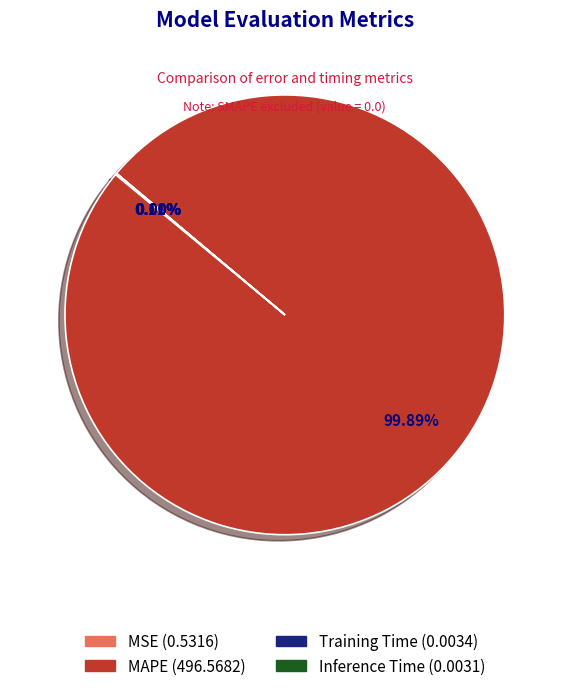

What percentage is the MAPE slice, to the nearest percent?

100%